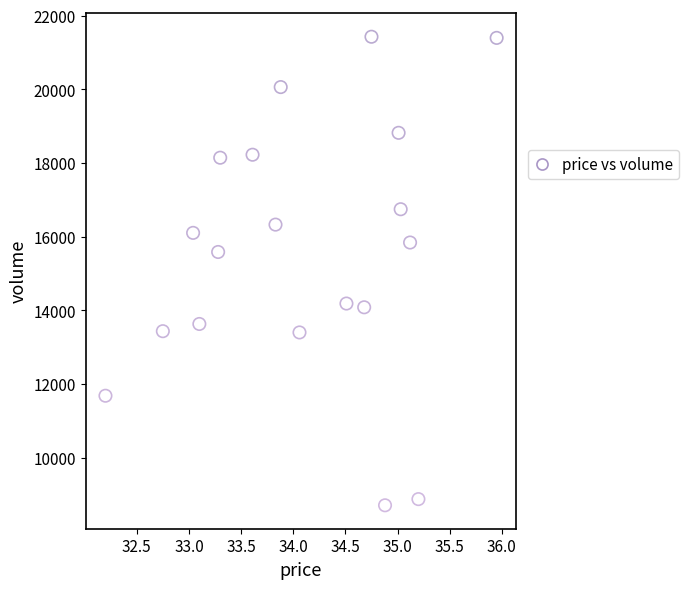

What Y value in the scatter plot is closest to 15068?

15585